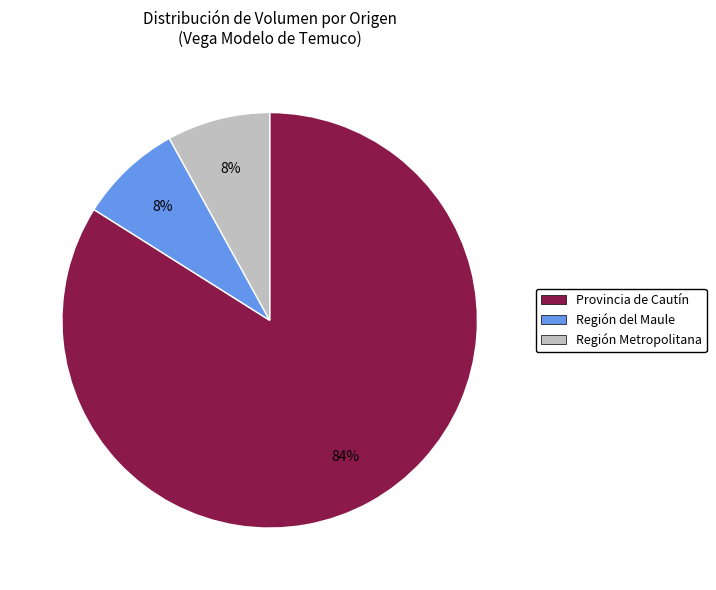

Which slice represents more than half of the pie?

Provincia de Cautín